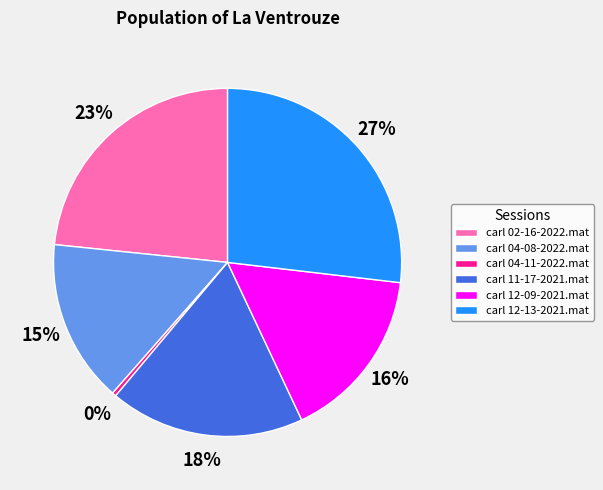

What is the largest slice in the pie chart?

carl 12-13-2021.mat